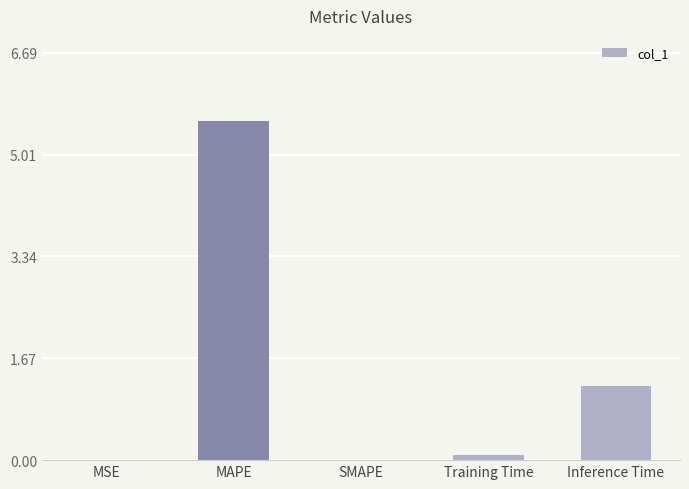

Read the value at Training Time.

0.1